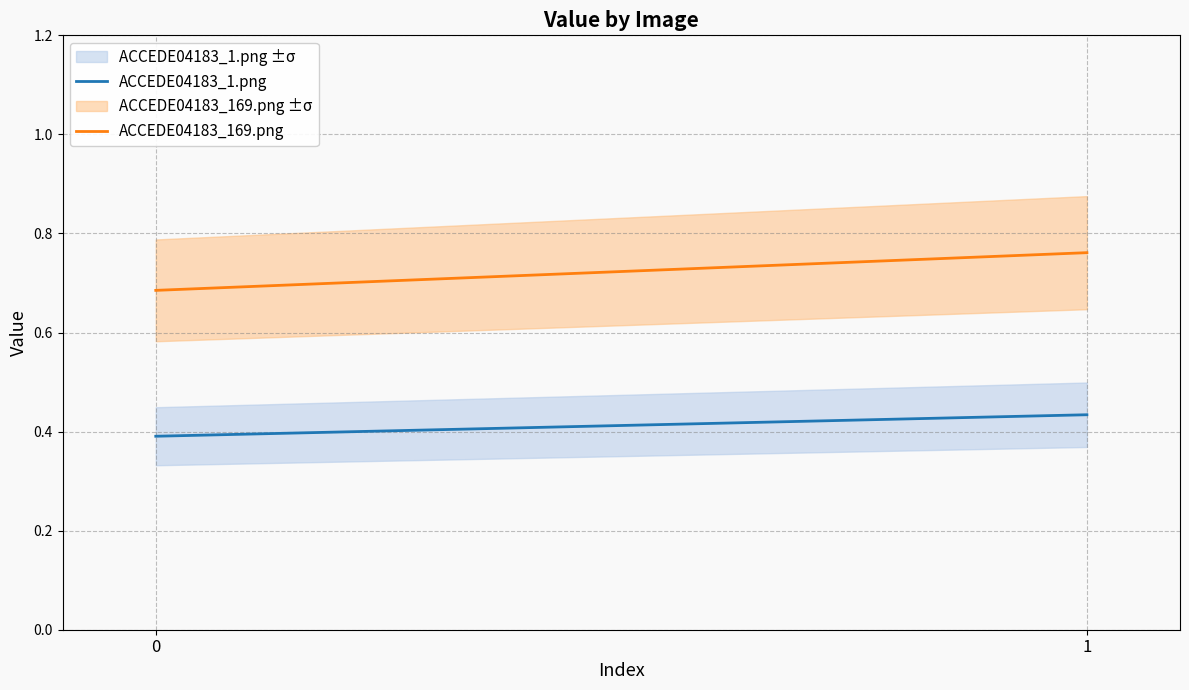

Which series has the largest total across all categories?

ACCEDE04183_169.png